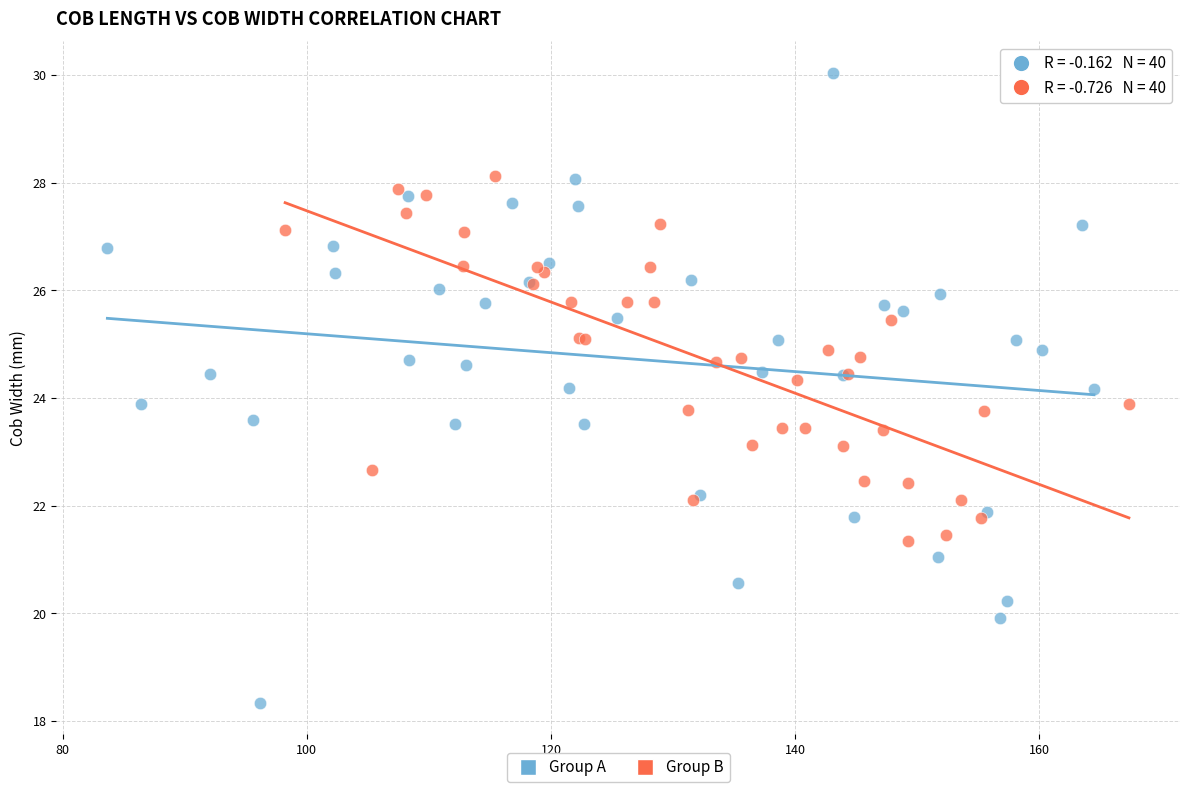

Which series reaches the minimum Y coordinate?

Group A